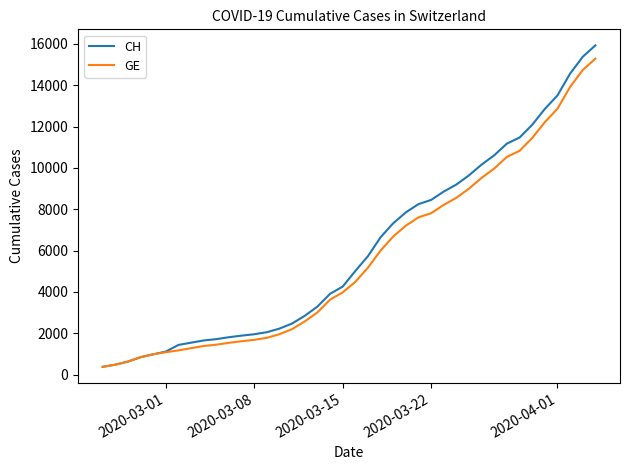

Which series has the largest range (max minus min)?

CH